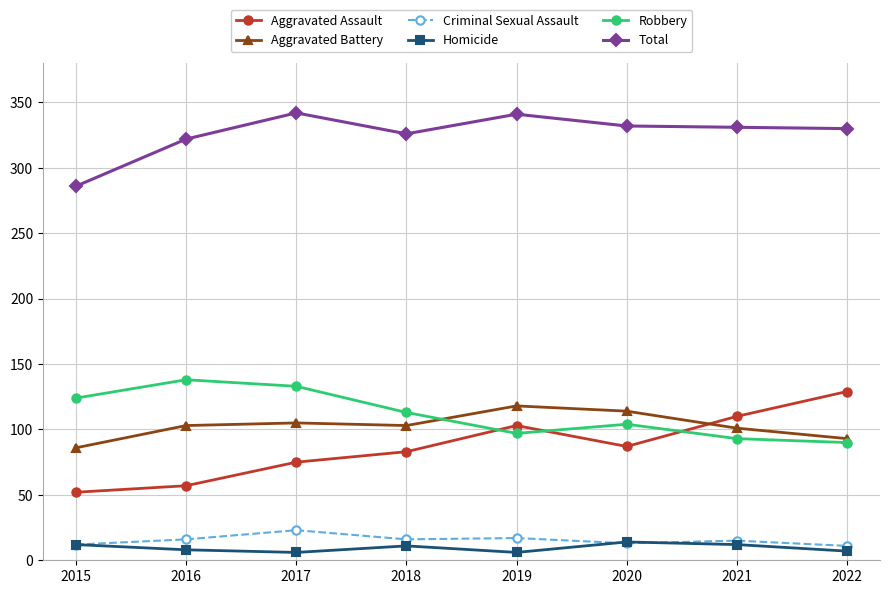

What is the value of the Aggravated Assault point at the 2nd from the left?

57